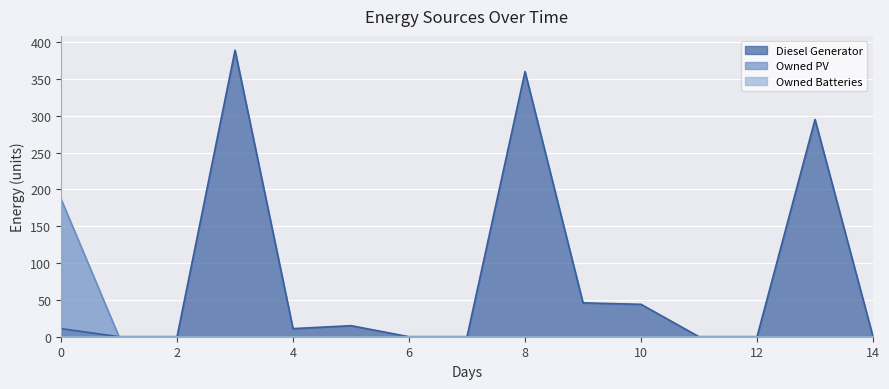

How many values in Diesel Generator are above zero?

8